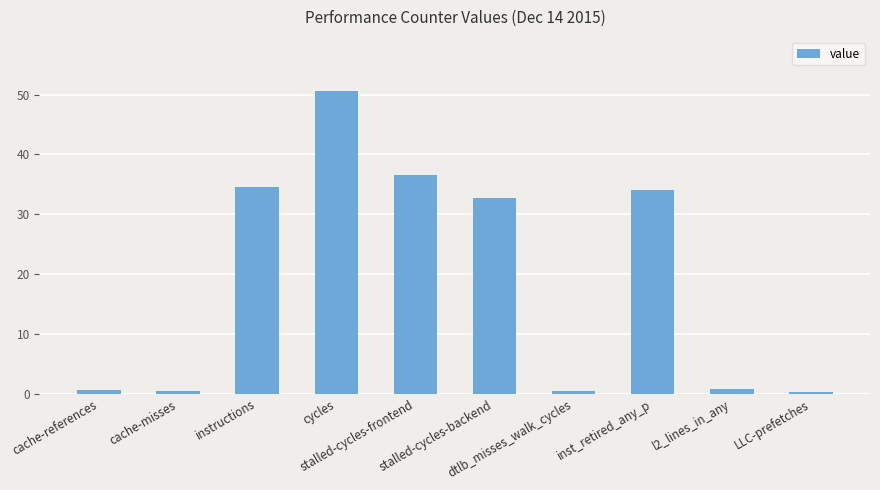

True or false: the data shows 844116572 at l2_lines_in_any.

True